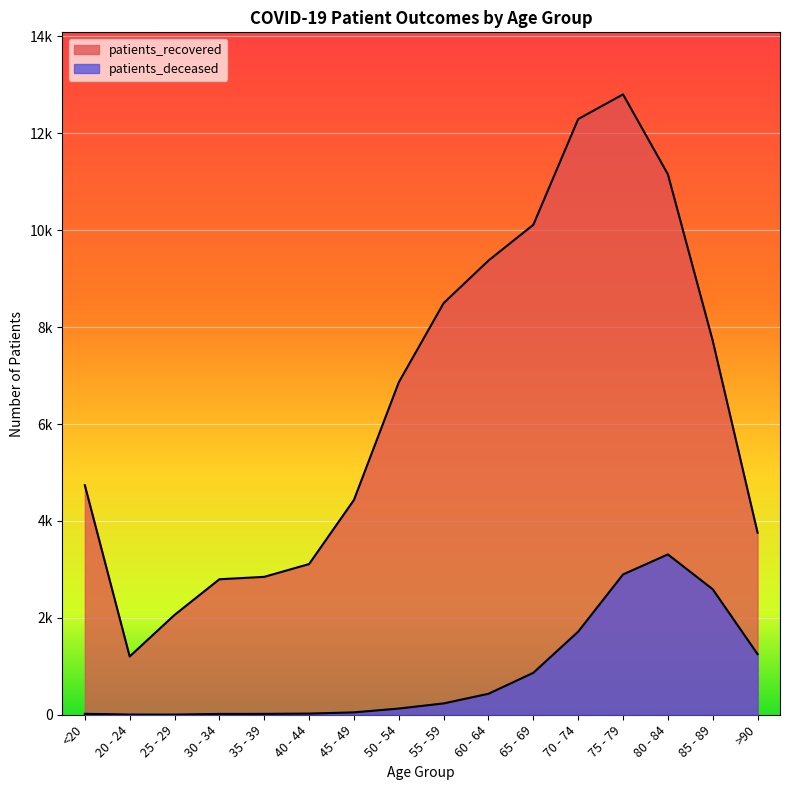

True or false: patients_deceased and patients_recovered cross at least once.

False